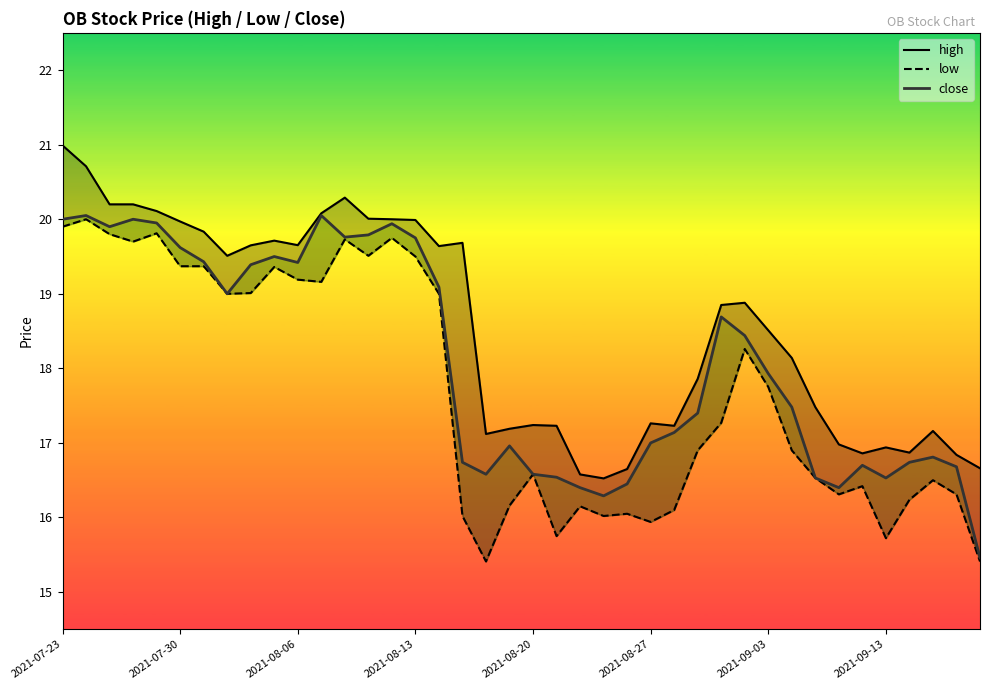

Which has a higher value, 31 or 37?

31